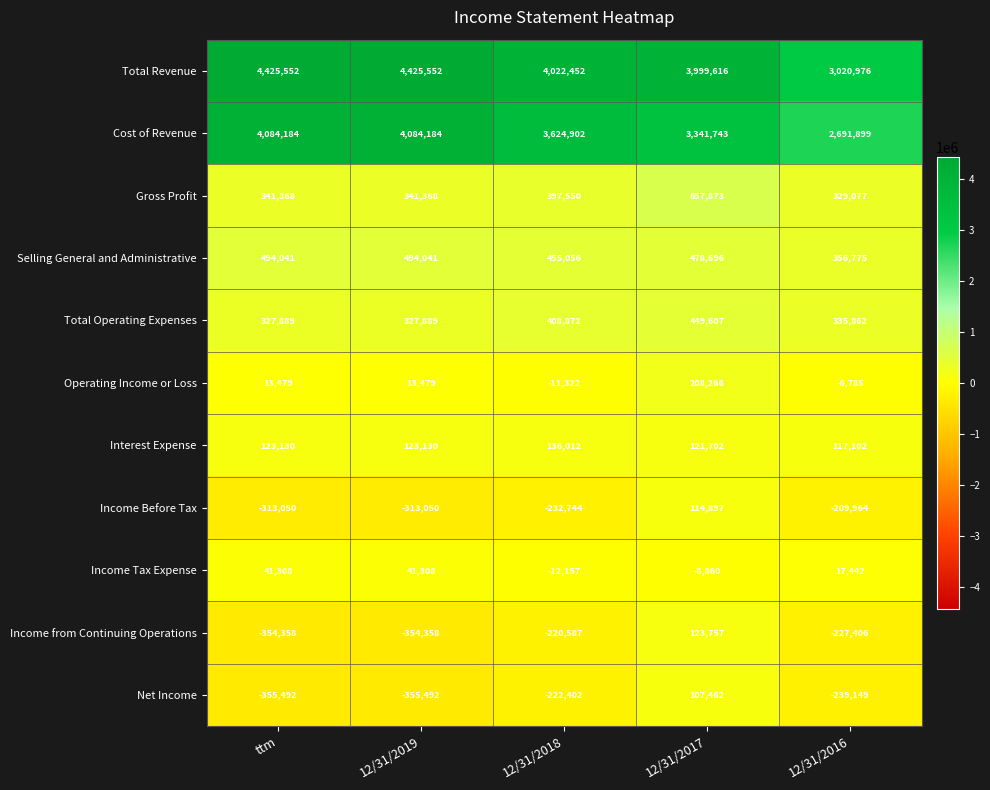

How many categories are shown in the chart?

5